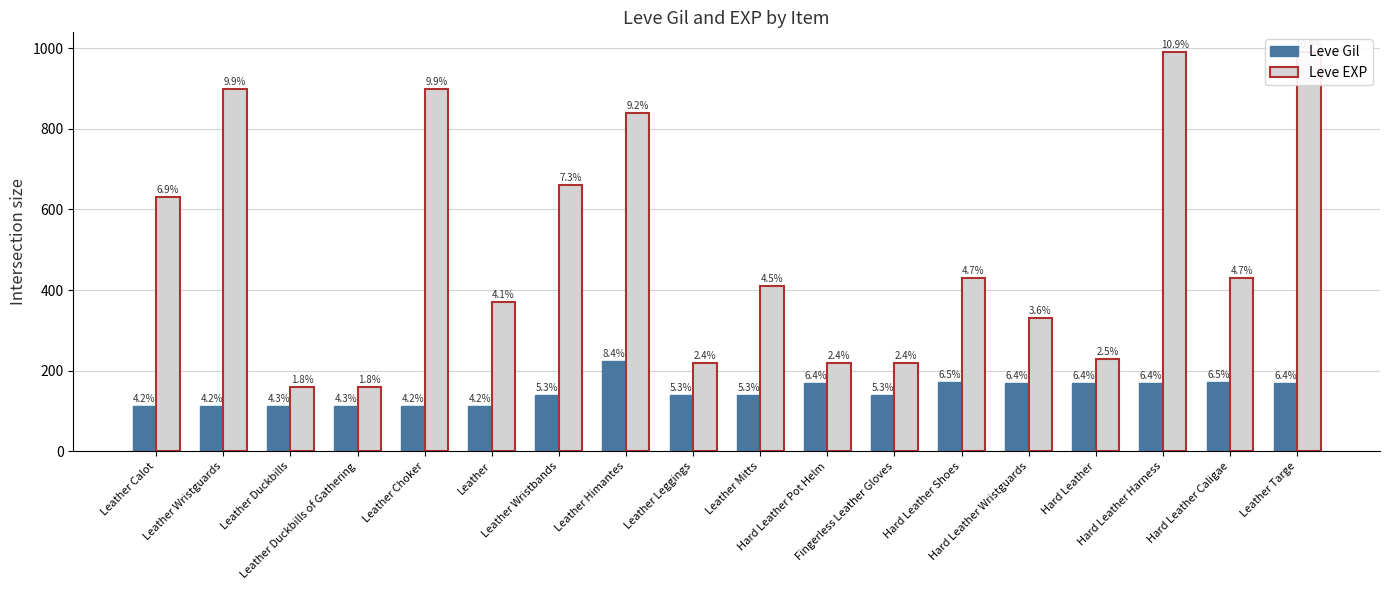

How many categories are shown in the chart?

18